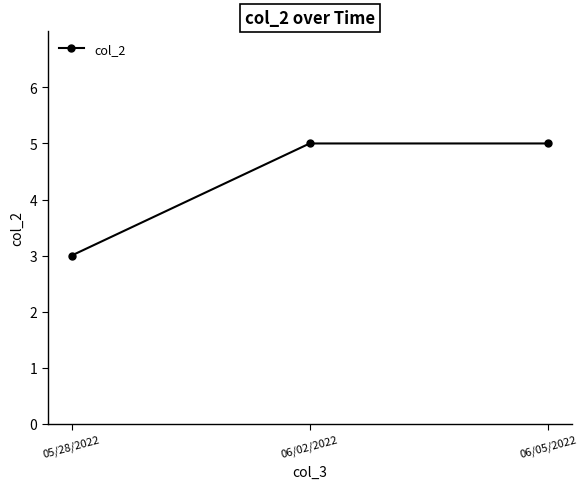

Reading left to right, what are all the values shown in this chart?

05/28/2022=3	06/02/2022=5	06/05/2022=5